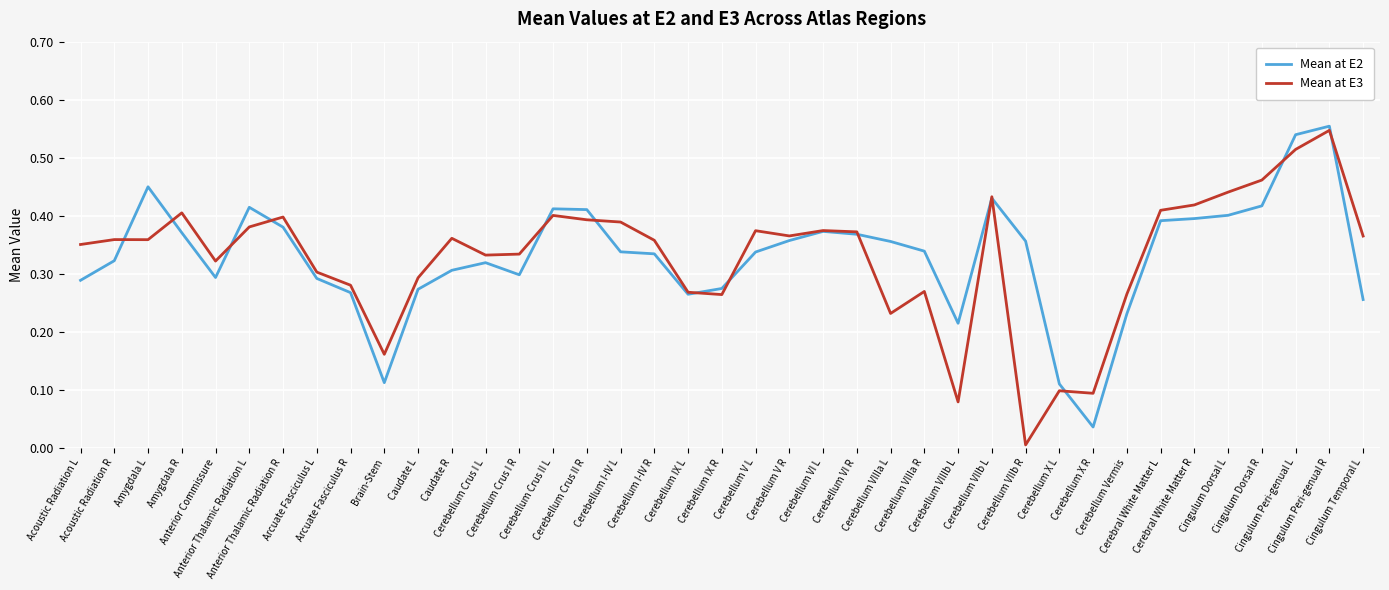

In Mean at E2, how many points are higher than both neighbors (excluding endpoints)?

7